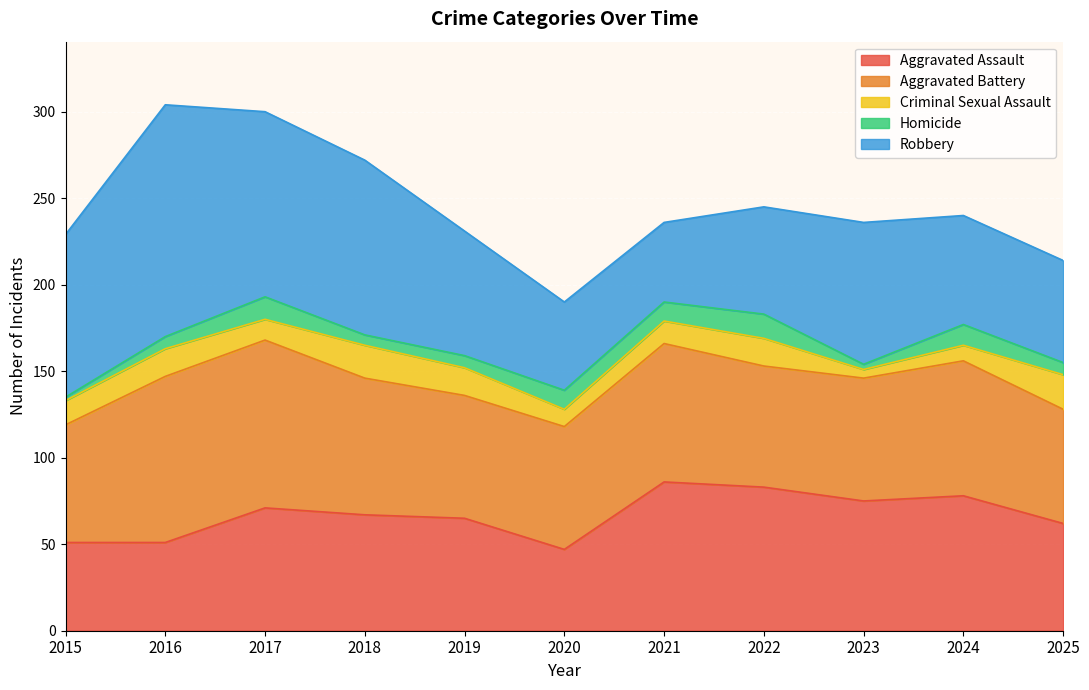

What is the minimum value for Criminal Sexual Assault?

5